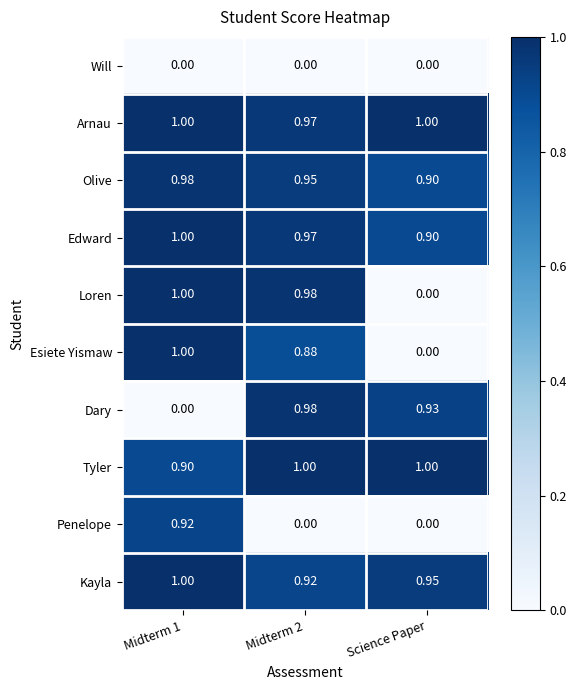

Which series has the largest total across all categories?

Arnau